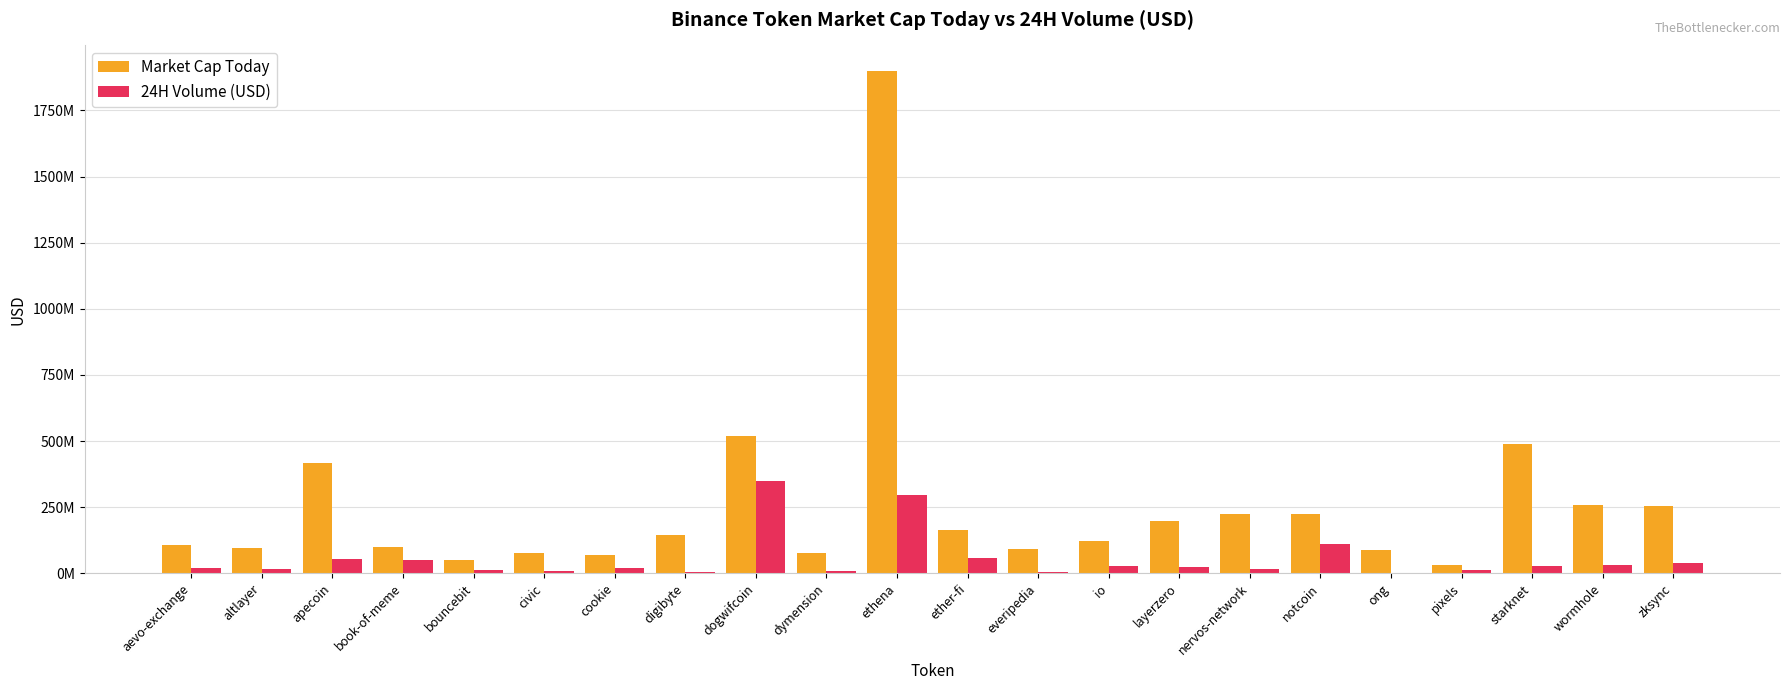

List the labels in order of Market Cap Today value, smallest first.

pixels, bouncebit, cookie, civic, dymension, ong, everipedia, altlayer, book-of-meme, aevo-exchange, io, digibyte, ether-fi, layerzero, notcoin, nervos-network, zksync, wormhole, apecoin, starknet, dogwifcoin, ethena